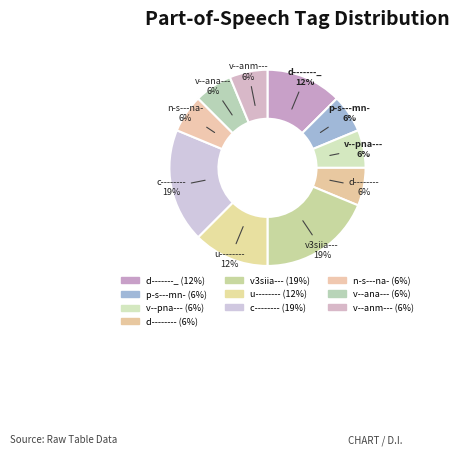

Which category has the biggest portion of the pie?

v3siia---